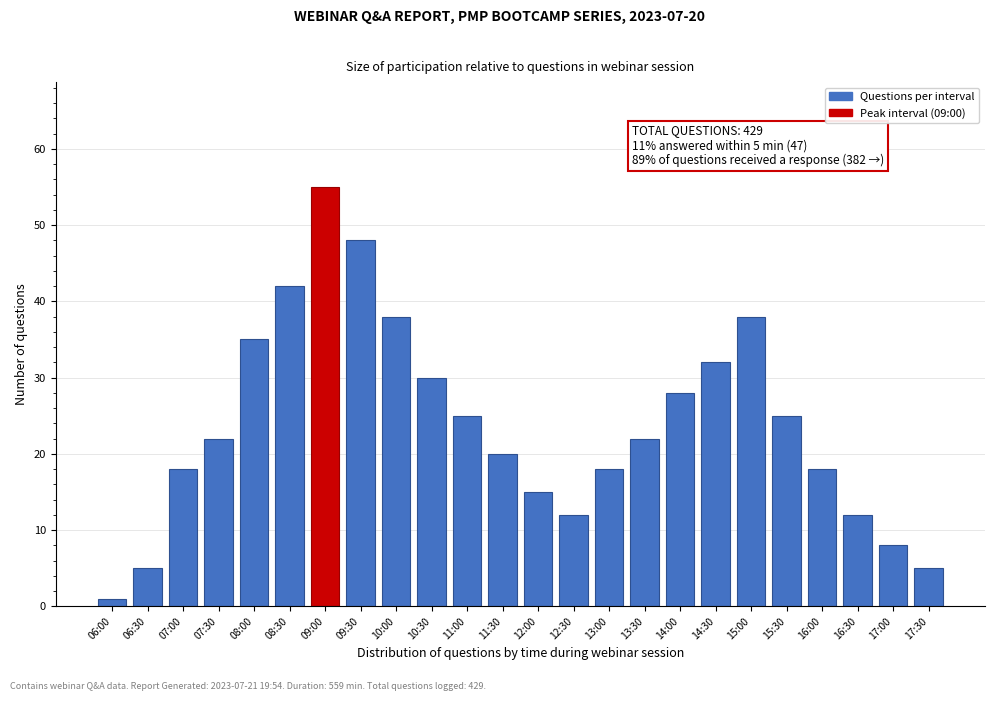

Reading right to left, extract all data points from this chart.

5	8	12	18	25	38	32	28	22	18	12	15	20	25	30	38	48	55	42	35	22	18	5	1